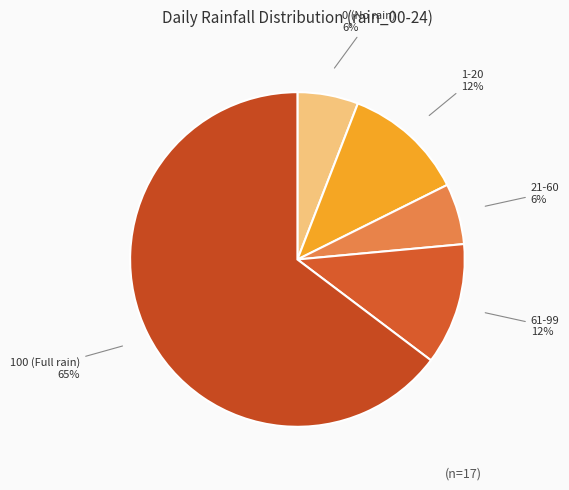

Count the number of slices in the pie.

5